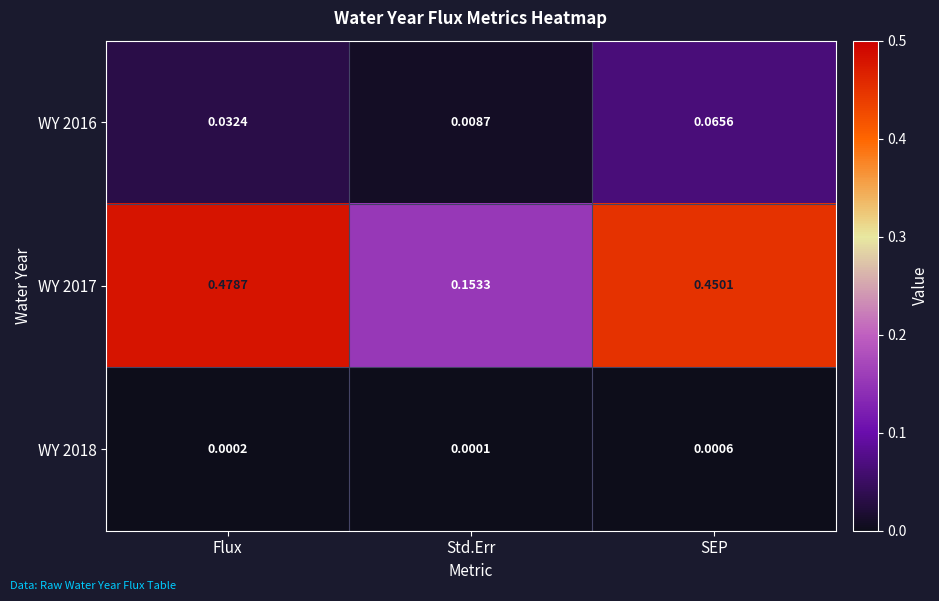

At SEP, list the series in order from smallest to largest.

WY 2018, WY 2016, WY 2017